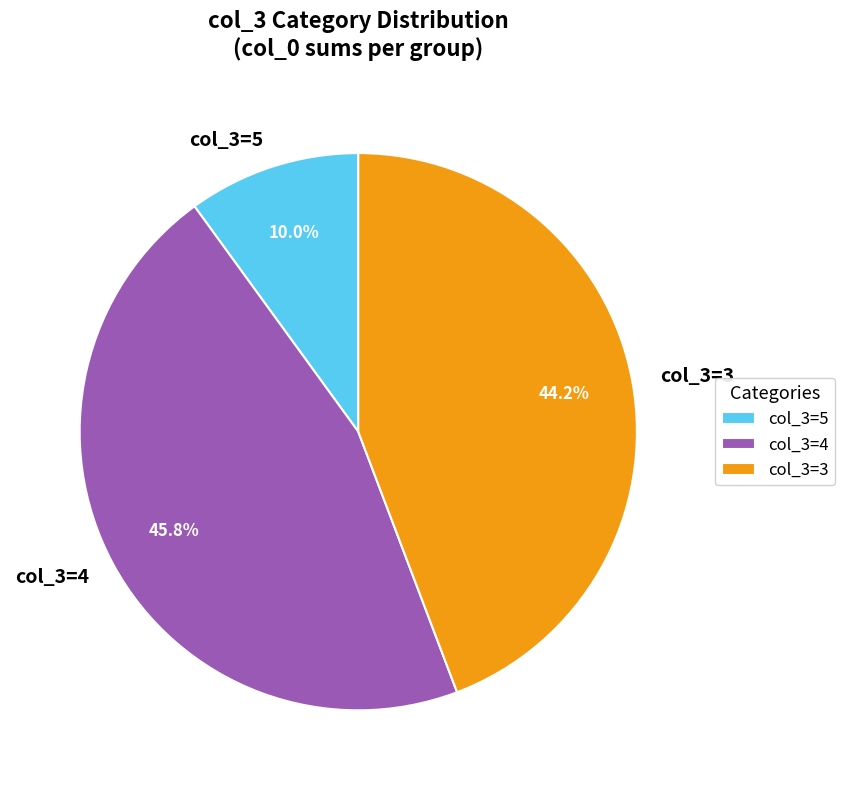

To the nearest percent, what is the average slice percentage?

33%